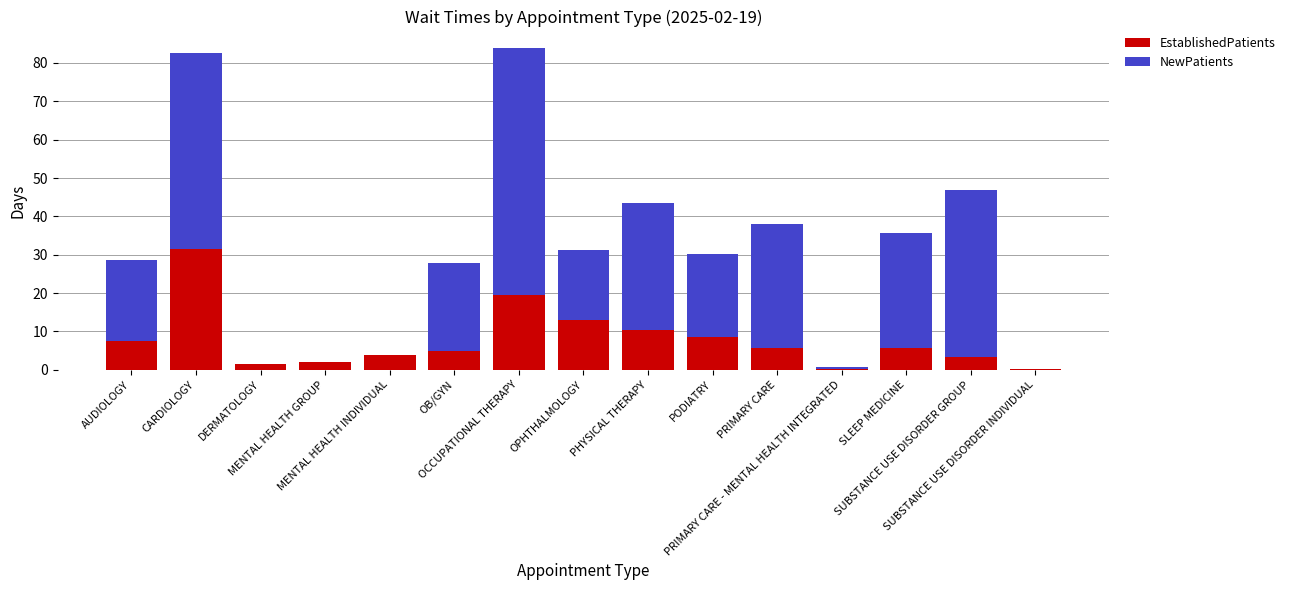

What is the highest value of the EstablishedPatients series?

31.6